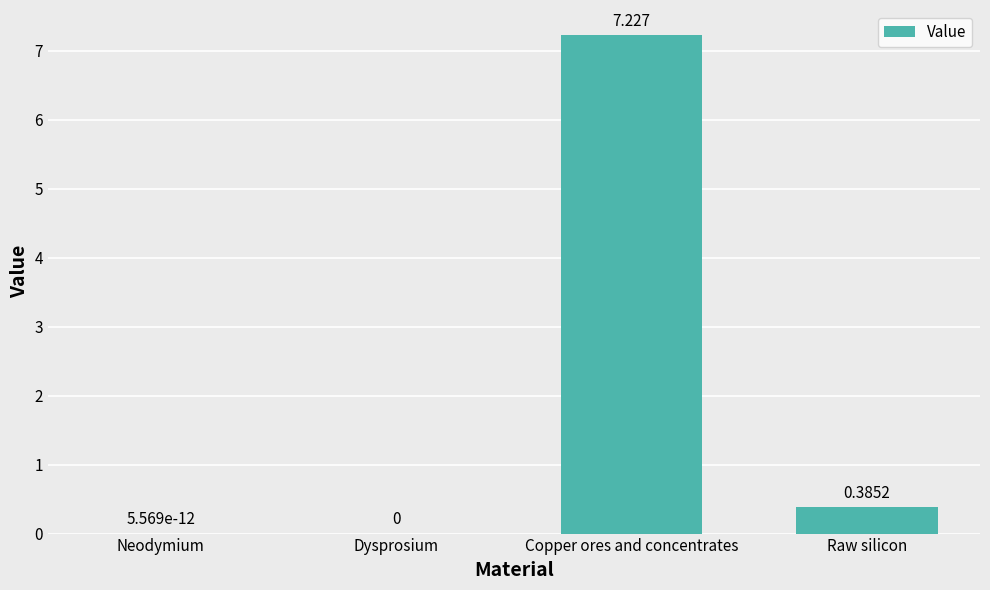

Are the bars horizontal?

No